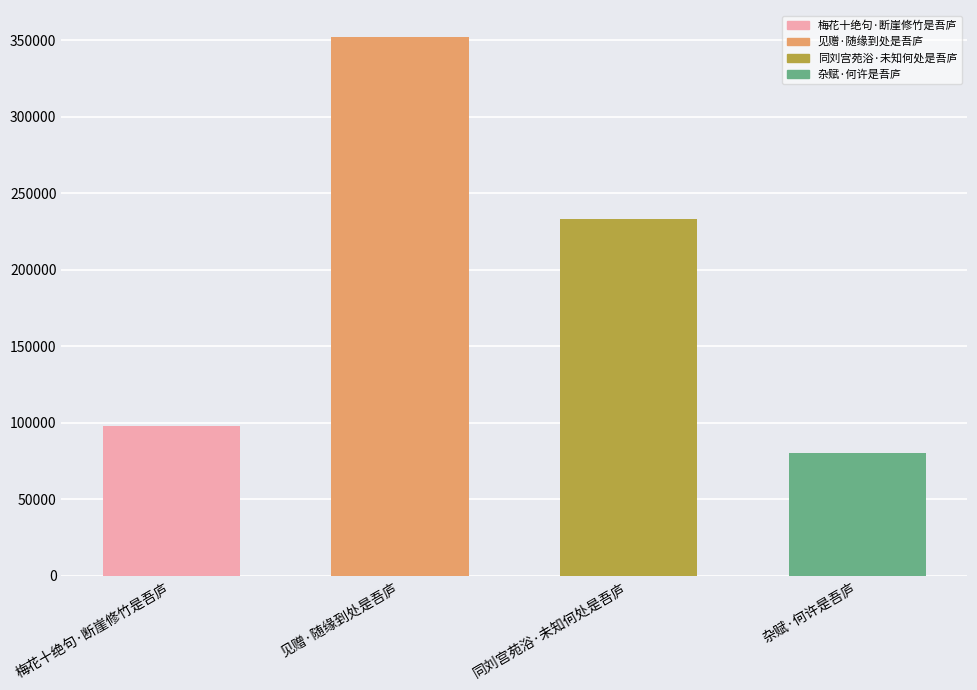

How many categories are shown in the chart?

4